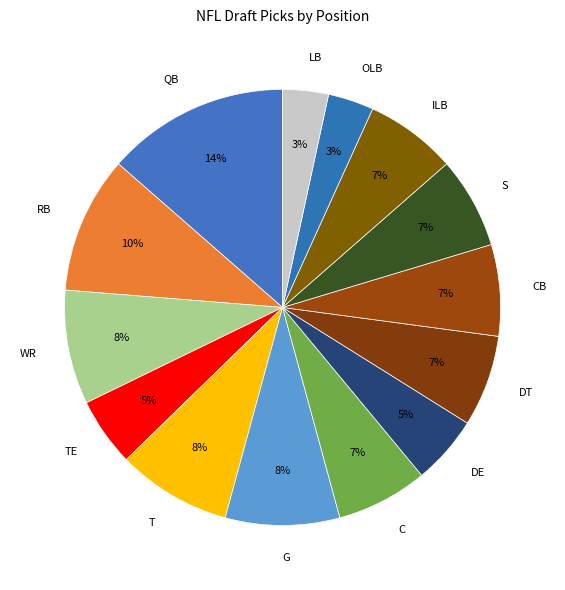

Count the number of slices in the pie.

14